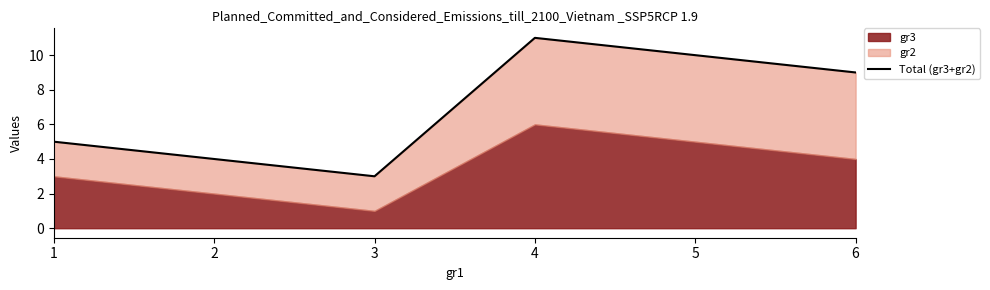

How many points are higher than both their immediate neighbors (excluding endpoints)?

1